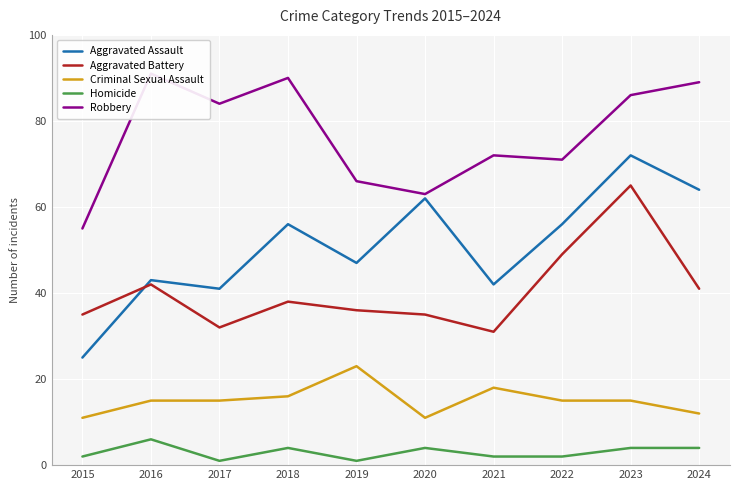

At 2023, list the series in order from largest to smallest.

Robbery, Aggravated Assault, Aggravated Battery, Criminal Sexual Assault, Homicide